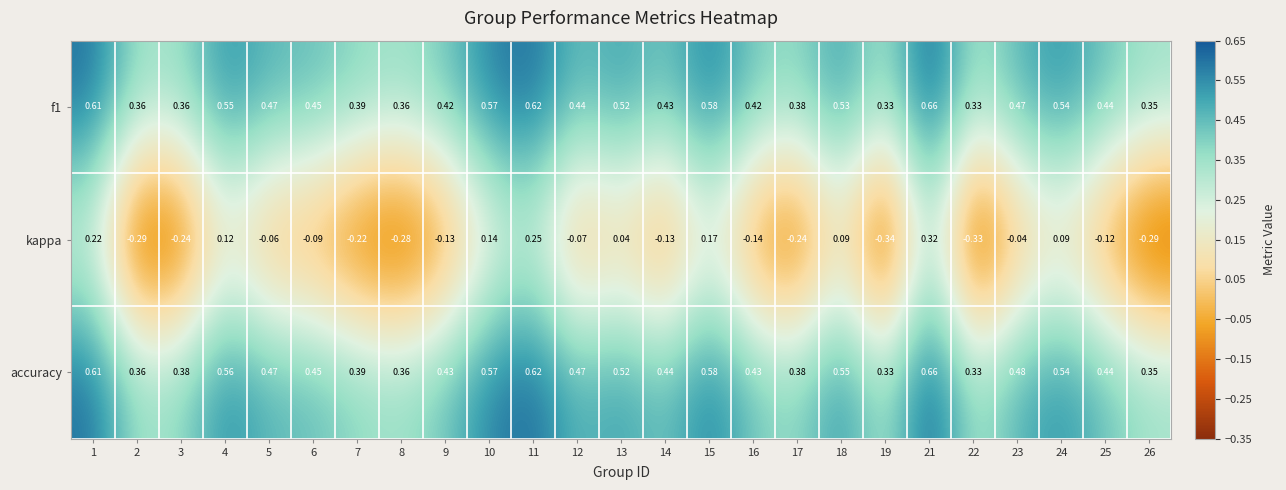

What is the sum of all f1 values?

11.6